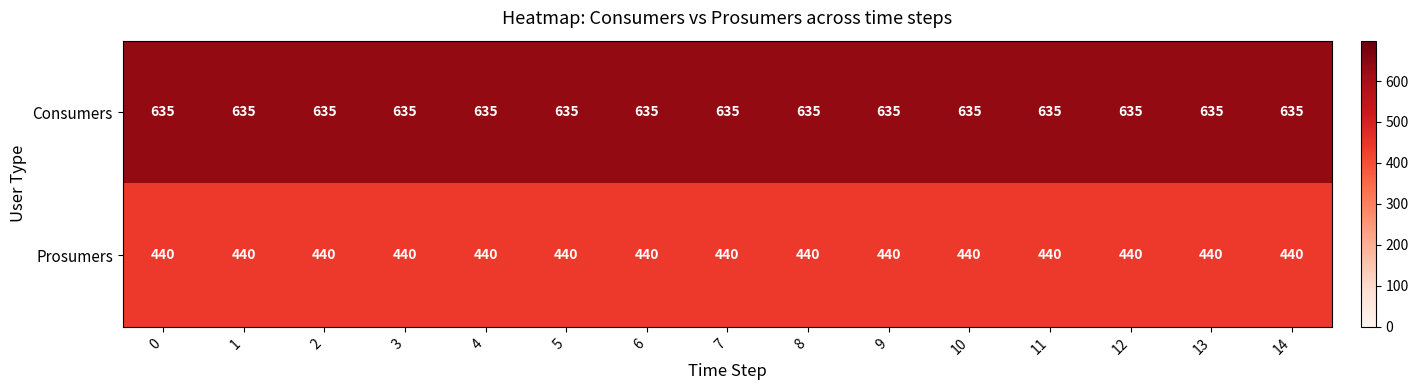

Is it true that Prosumers equals 98 at 5?

False